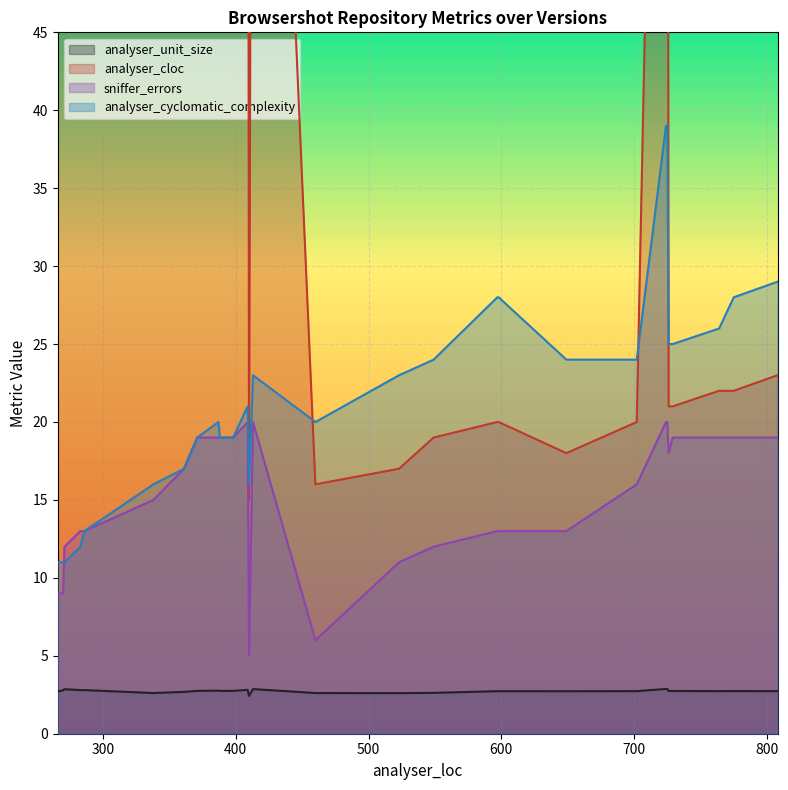

What is the difference between the highest and lowest values at 266?

55.3